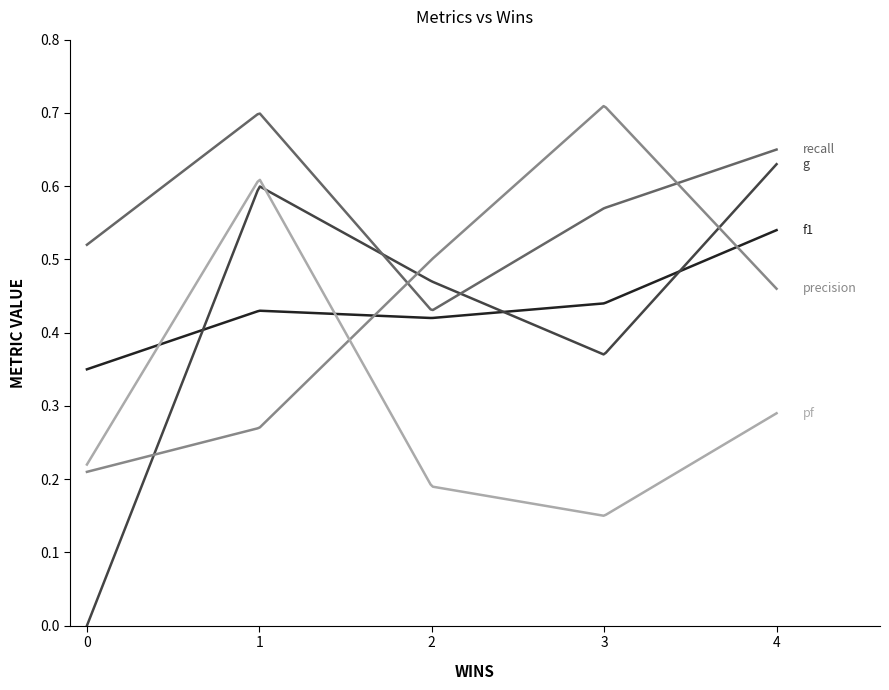

Which label corresponds to the largest value in the chart?

3